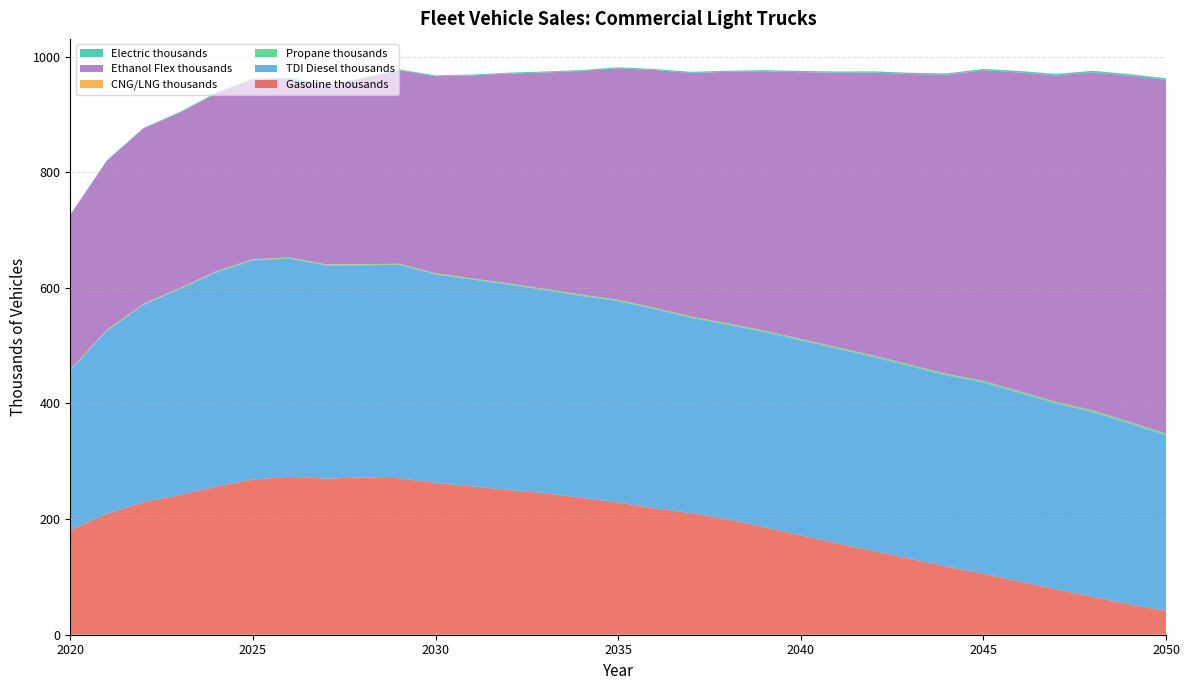

Reading left to right, extract all data points from this chart.

Gasoline thousands: 2020=180.7	2021=209.3	2022=229.1	2023=241.7	2024=256.3	2025=268.6	2026=273.2	2027=270.0	2028=271.9	2029=270.7	2030=262.7	2031=256.6	2032=250.3	2033=244.8	2034=236.8	2035=228.8	2036=218.6	2037=210.3	2038=199.5	2039=186.0	2040=171.8	2041=158.0	2042=144.8	2043=131.3	2044=117.9	2045=105.5	2046=91.9	2047=78.4	2048=65.5	2049=52.5	2050=41.2
TDI Diesel thousands: 2020=276.8	2021=316.2	2022=341.4	2023=356.2	2024=370.5	2025=378.9	2026=377.4	2027=368.8	2028=367.2	2029=369.0	2030=360.7	2031=357.6	2032=355.4	2033=351.0	2034=349.2	2035=348.3	2036=344.6	2037=337.6	2038=336.6	2039=337.5	2040=337.3	2041=336.6	2042=335.4	2043=332.9	2044=330.5	2045=330.6	2046=326.3	2047=321.2	2048=319.4	2049=312.7	2050=303.5
Propane thousands: 2020=0.8	2021=0.9	2022=1.0	2023=1.1	2024=1.2	2025=1.2	2026=1.3	2027=1.3	2028=1.4	2029=1.4	2030=1.5	2031=1.5	2032=1.6	2033=1.6	2034=1.7	2035=1.7	2036=1.8	2037=1.8	2038=1.9	2039=1.9	2040=2.0	2041=2.0	2042=2.1	2043=2.2	2044=2.2	2045=2.3	2046=2.4	2047=2.4	2048=2.5	2049=2.6	2050=2.6
CNG/LNG thousands: 2020=0.6	2021=0.6	2022=0.6	2023=0.6	2024=0.6	2025=0.6	2026=0.6	2027=0.5	2028=0.5	2029=0.5	2030=0.5	2031=0.5	2032=0.5	2033=0.5	2034=0.5	2035=0.5	2036=0.5	2037=0.5	2038=0.5	2039=0.5	2040=0.5	2041=0.5	2042=0.5	2043=0.5	2044=0.5	2045=0.5	2046=0.5	2047=0.5	2048=0.5	2049=0.5	2050=0.5
Ethanol Flex thousands: 2020=266.9	2021=292.4	2022=303.1	2023=303.5	2024=307.9	2025=311.0	2026=309.5	2027=308.6	2028=320.5	2029=334.6	2030=340.6	2031=351.0	2032=362.8	2033=374.4	2034=386.7	2035=400.3	2036=411.1	2037=421.4	2038=434.9	2039=448.5	2040=461.4	2041=474.8	2042=489.3	2043=502.8	2044=517.3	2045=537.2	2046=551.3	2047=564.8	2048=584.8	2049=598.5	2050=611.6
Electric thousands: 2020=0.9	2021=1.0	2022=1.1	2023=1.2	2024=1.3	2025=1.3	2026=1.4	2027=1.4	2028=1.5	2029=1.5	2030=1.6	2031=1.6	2032=1.7	2033=1.7	2034=1.8	2035=1.8	2036=1.9	2037=1.9	2038=2.0	2039=2.1	2040=2.1	2041=2.2	2042=2.3	2043=2.3	2044=2.4	2045=2.5	2046=2.5	2047=2.6	2048=2.7	2049=2.8	2050=2.8